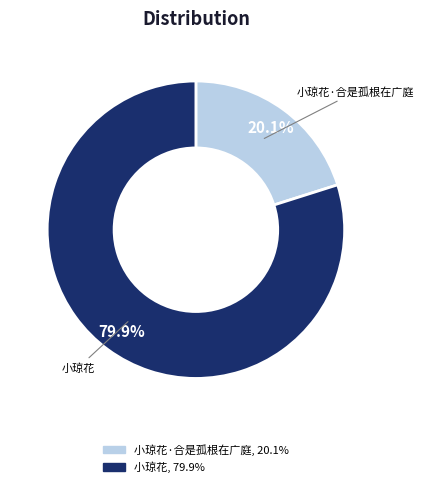

How much of the chart is everything except 小琼花?

20.1%